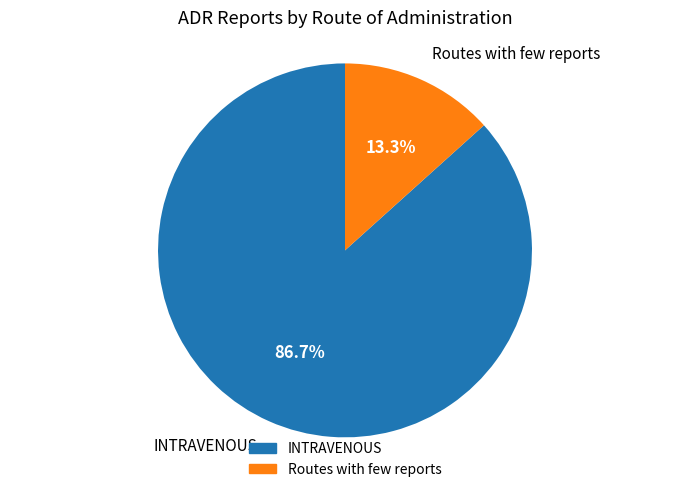

Count the number of slices in the pie.

2